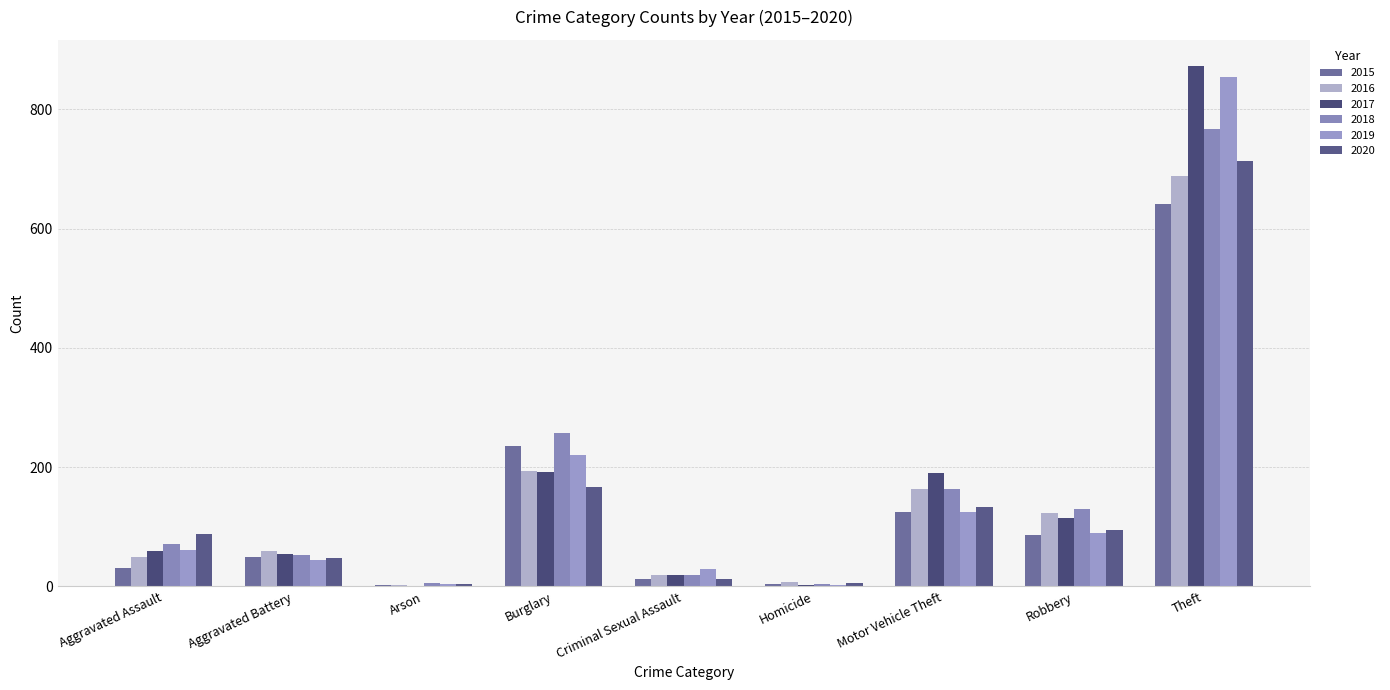

What is the difference between the maximum and minimum values in the 2015 series?

638